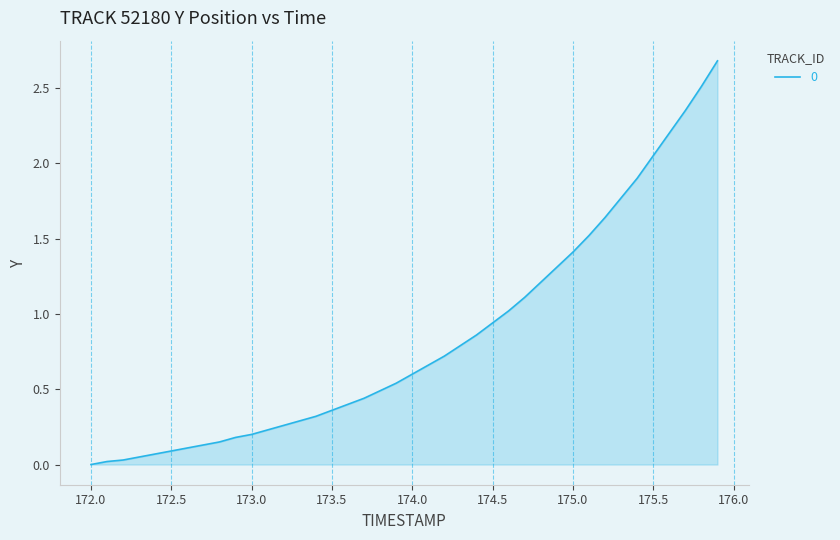

How many values exceed 0?

39